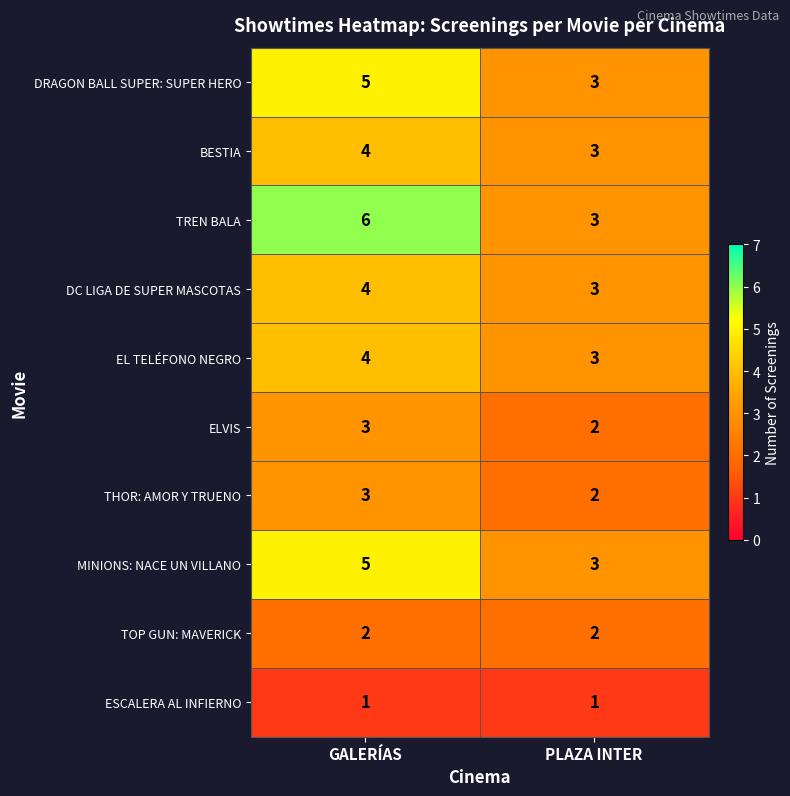

Which series has the largest total across all categories?

TREN BALA